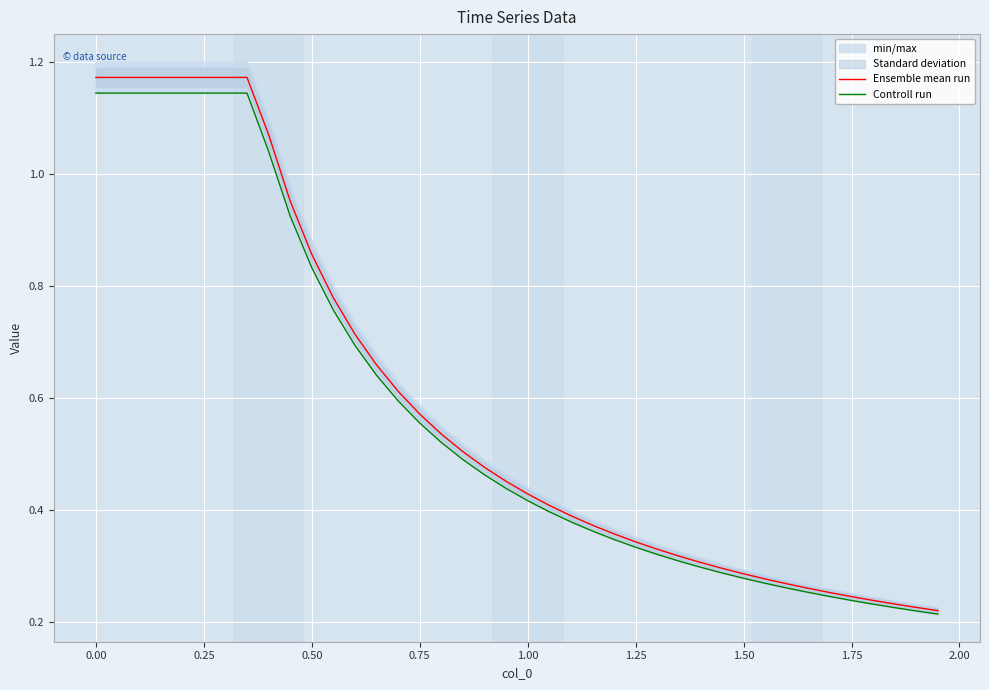

The Controll run series shows 0.3 at 0.00. True or false?

False